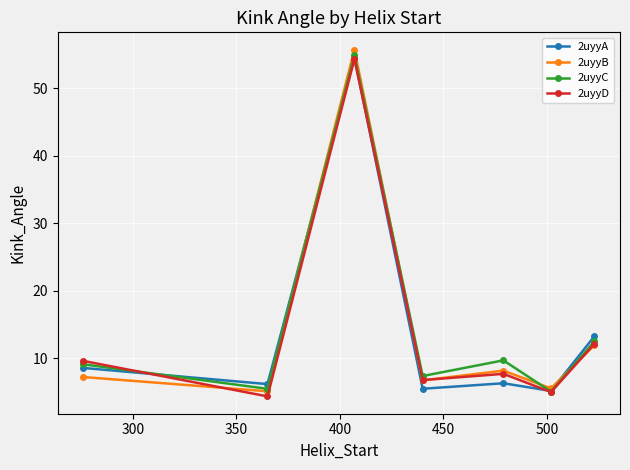

What is the smallest value displayed?

4.4